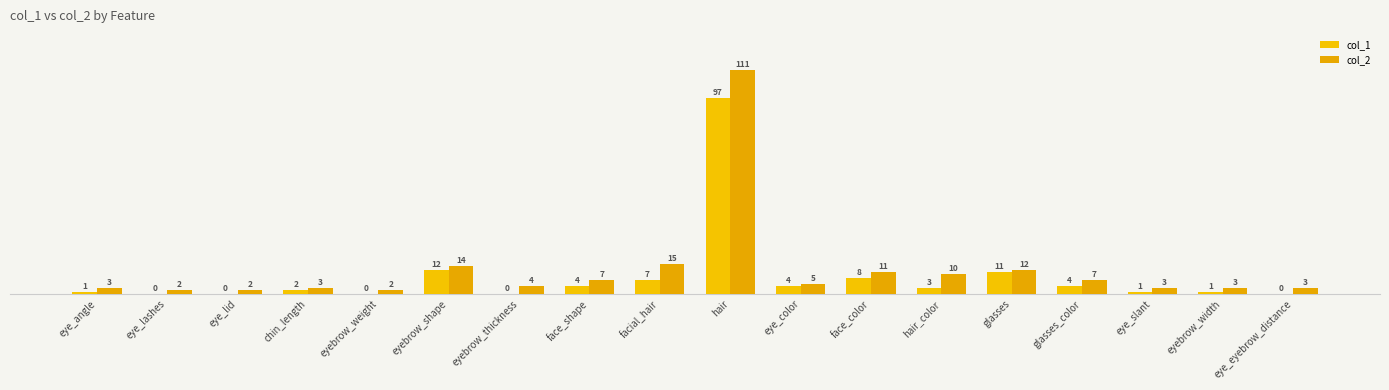

How many distinct data groups are displayed?

2